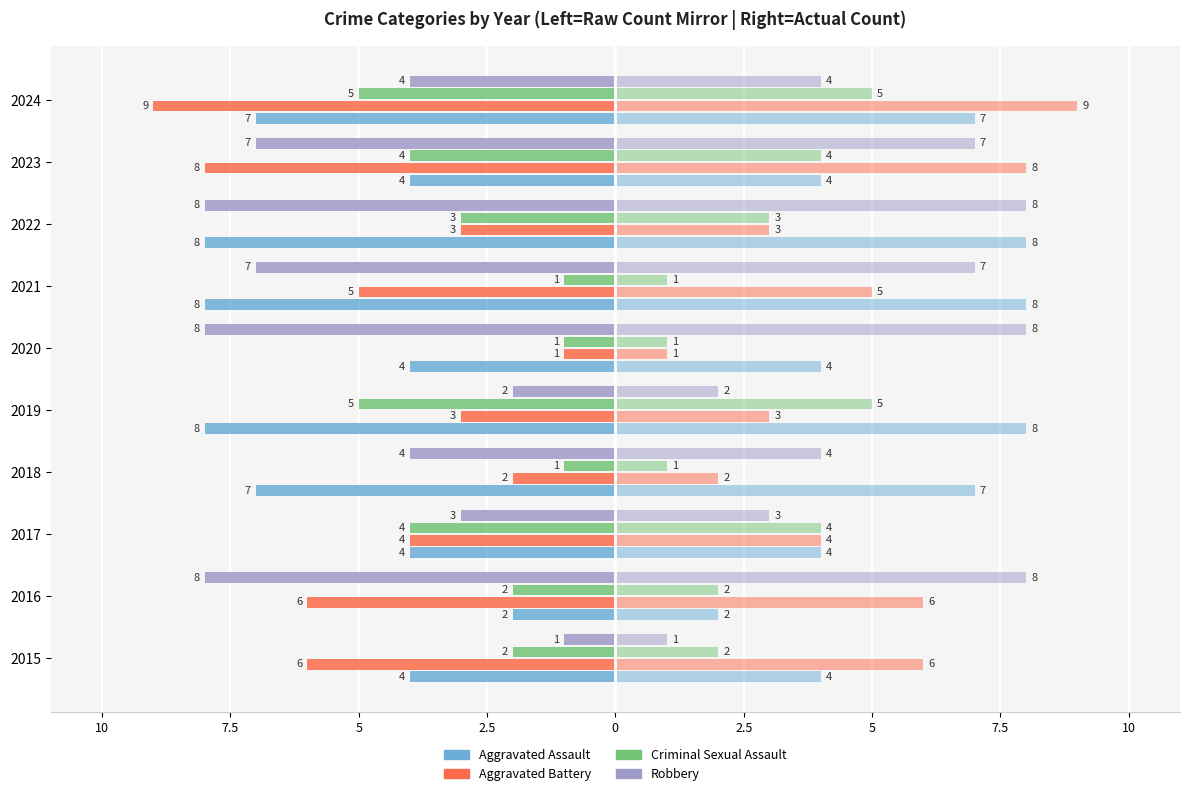

Is it true that Robbery equals -5 at 2017?

False